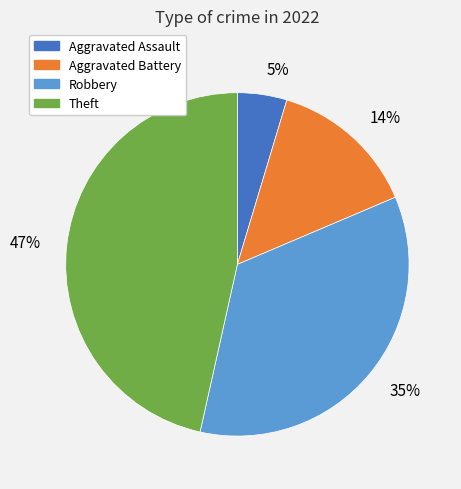

Count the number of slices in the pie.

4